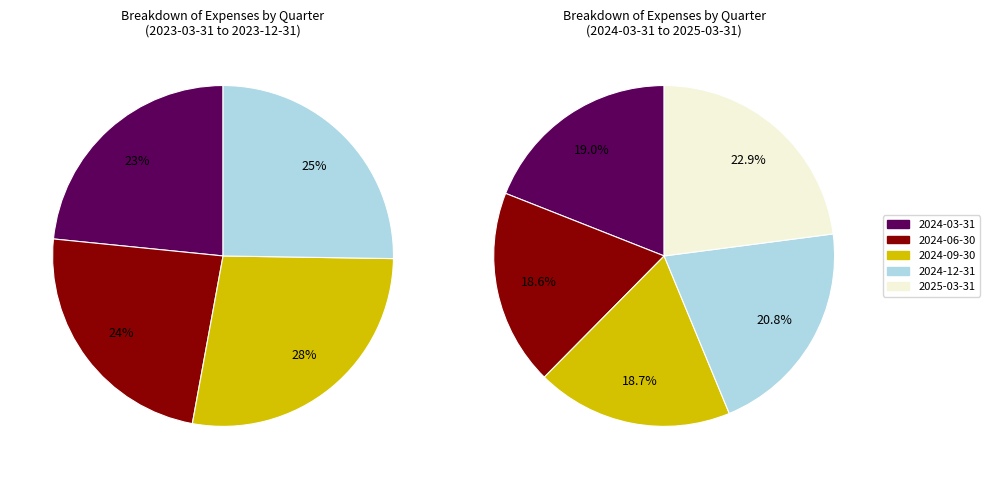

Which category has the biggest portion of the pie?

2025-03-31